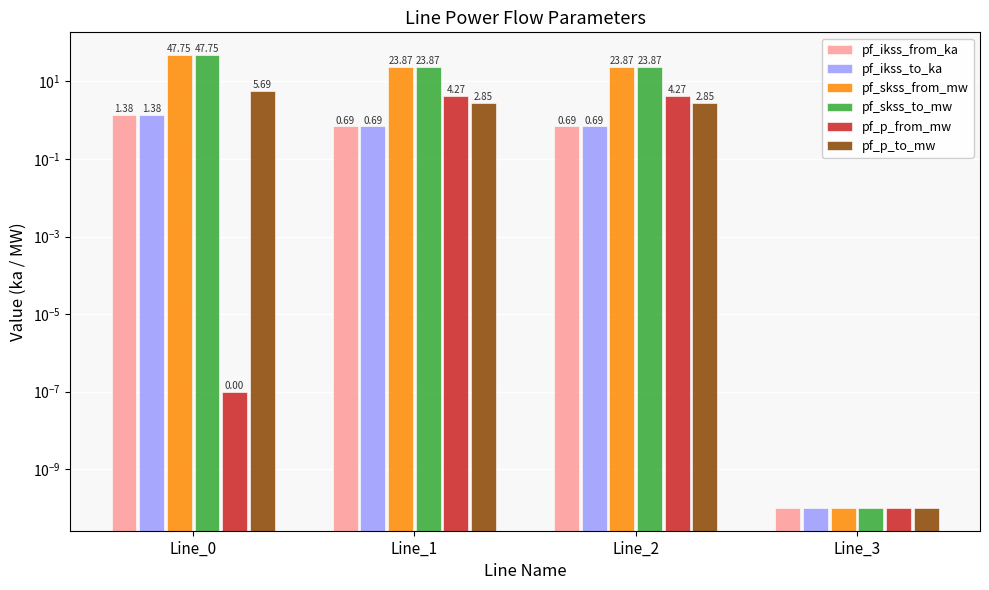

What are all the series names shown in the legend?

pf_ikss_from_ka, pf_ikss_to_ka, pf_skss_from_mw, pf_skss_to_mw, pf_p_from_mw, pf_p_to_mw